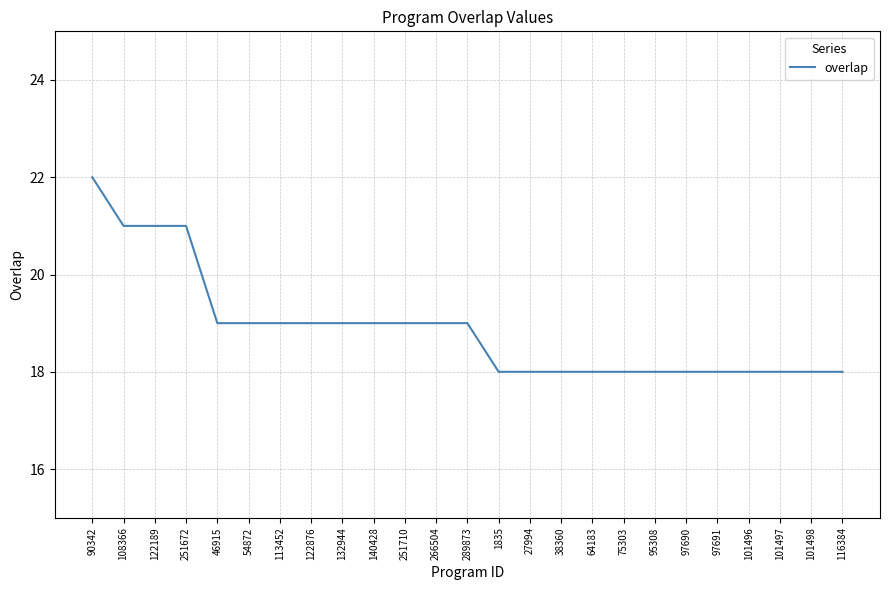

What is the approximate value at 116384?

18